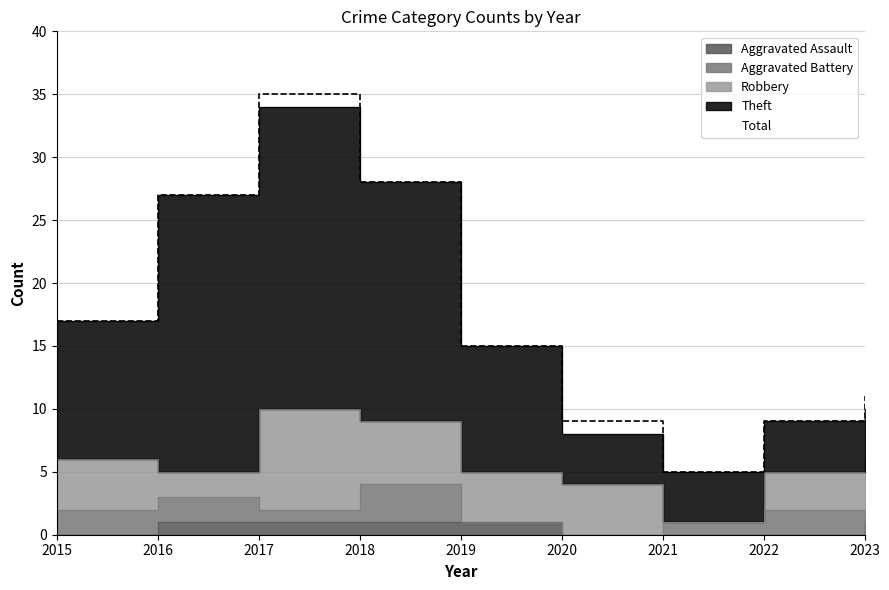

Between 2017 and 2019, which is larger?

2017